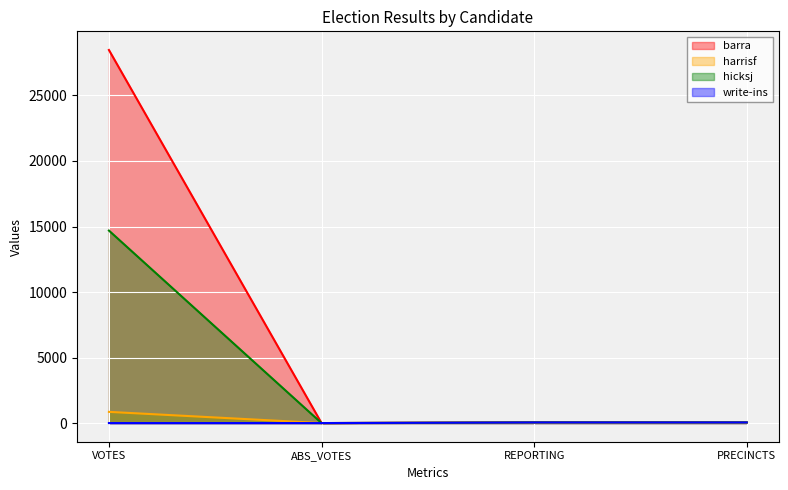

How many categories are shown in the chart?

4